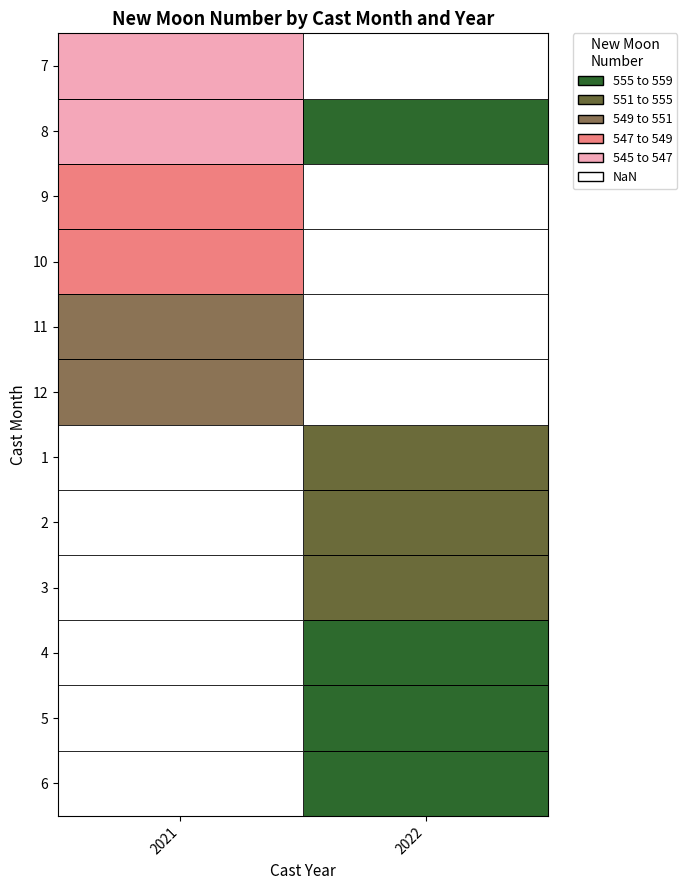

Is the value of 8 at 2021 greater than the value of 3 at 2022?

No